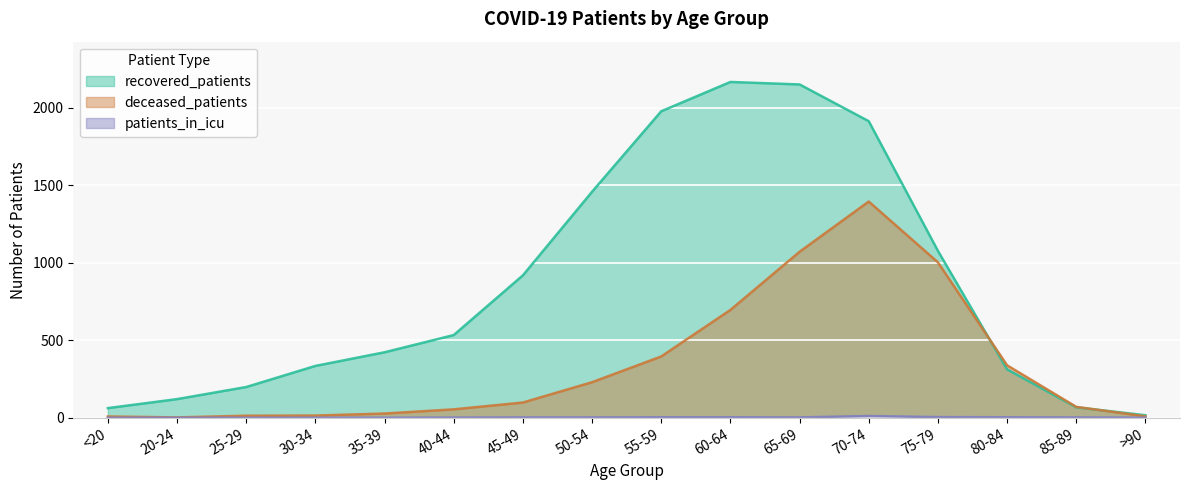

At which label is recovered_patients closest to 1090?

75-79